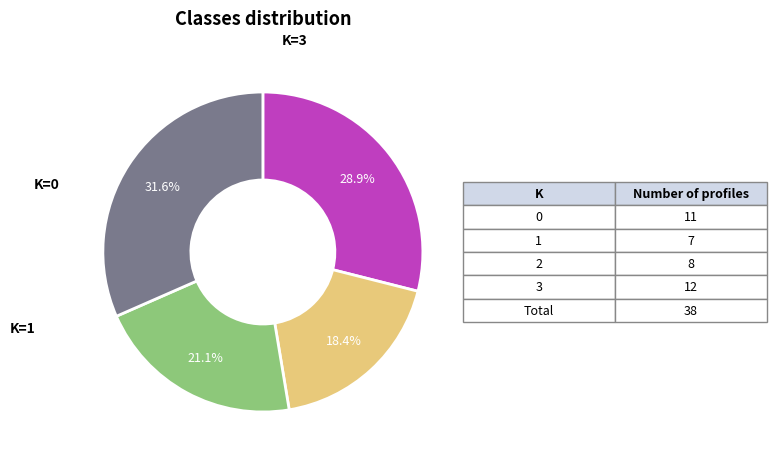

Does any single category account for the majority?

No